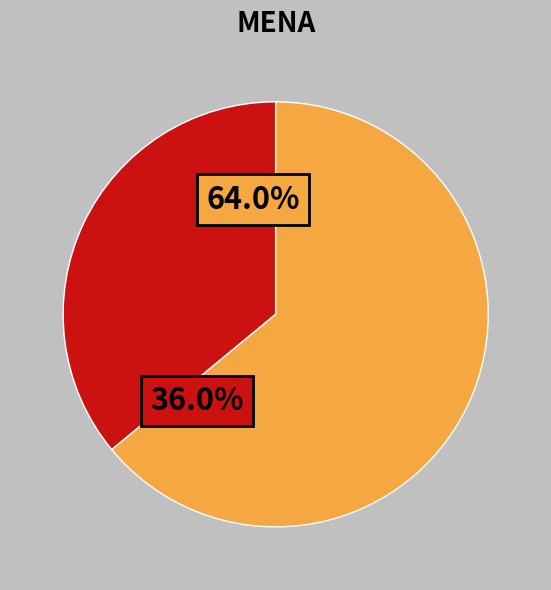

What percentage is the DisputeArises slice, to the nearest percent?

36%